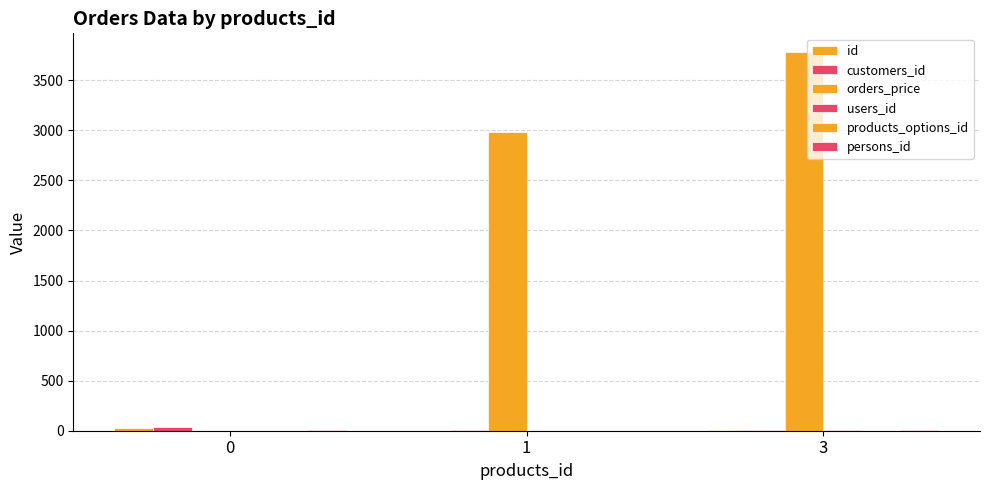

How many data points does each series have?

3